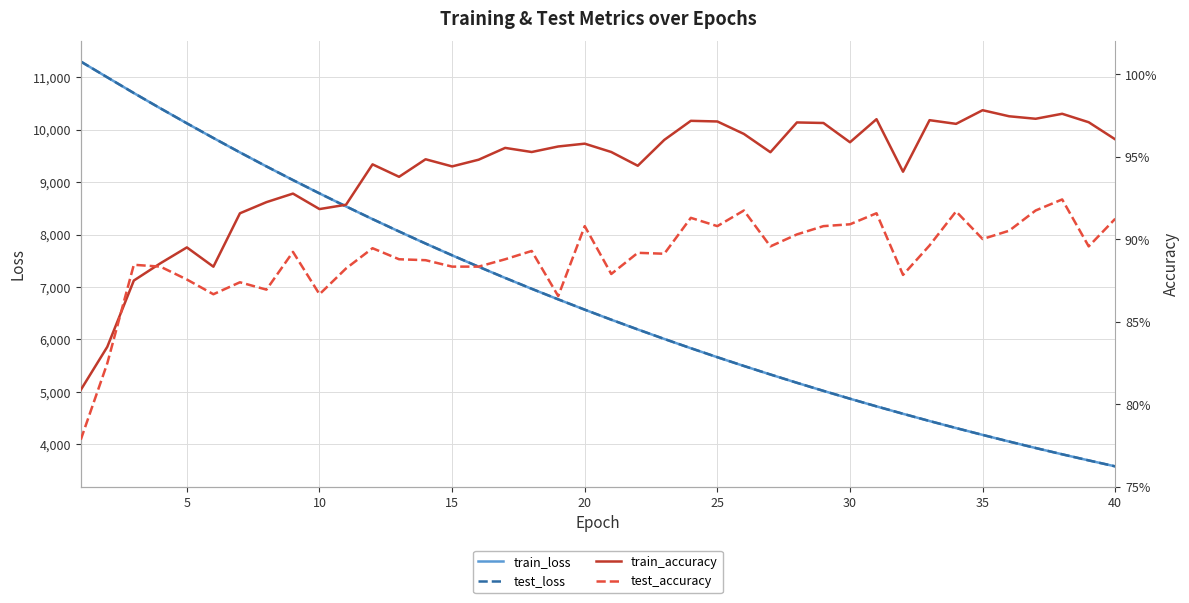

Is this an area chart (filled region under the line)?

No